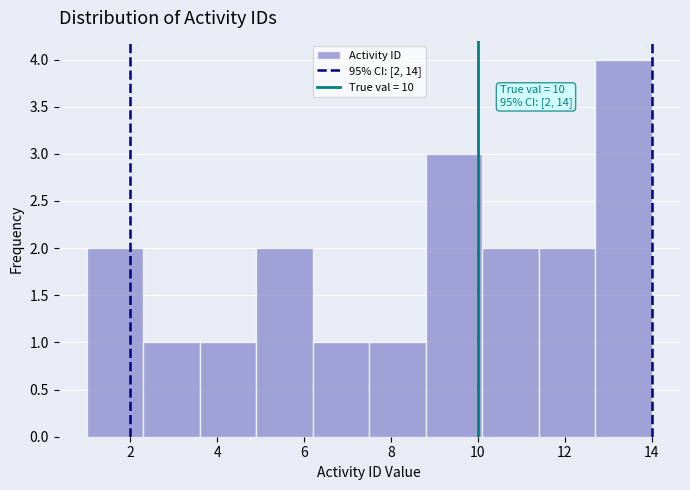

Which range on the x-axis has the tallest bar?

12.7 to 14.0